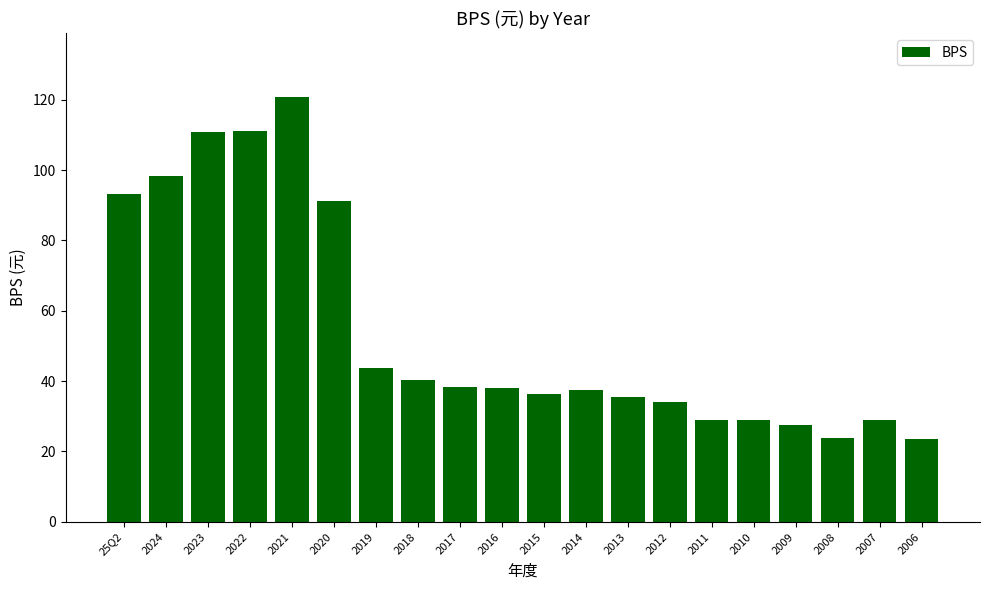

What is the change in value from 2020 to 2013?

-55.6